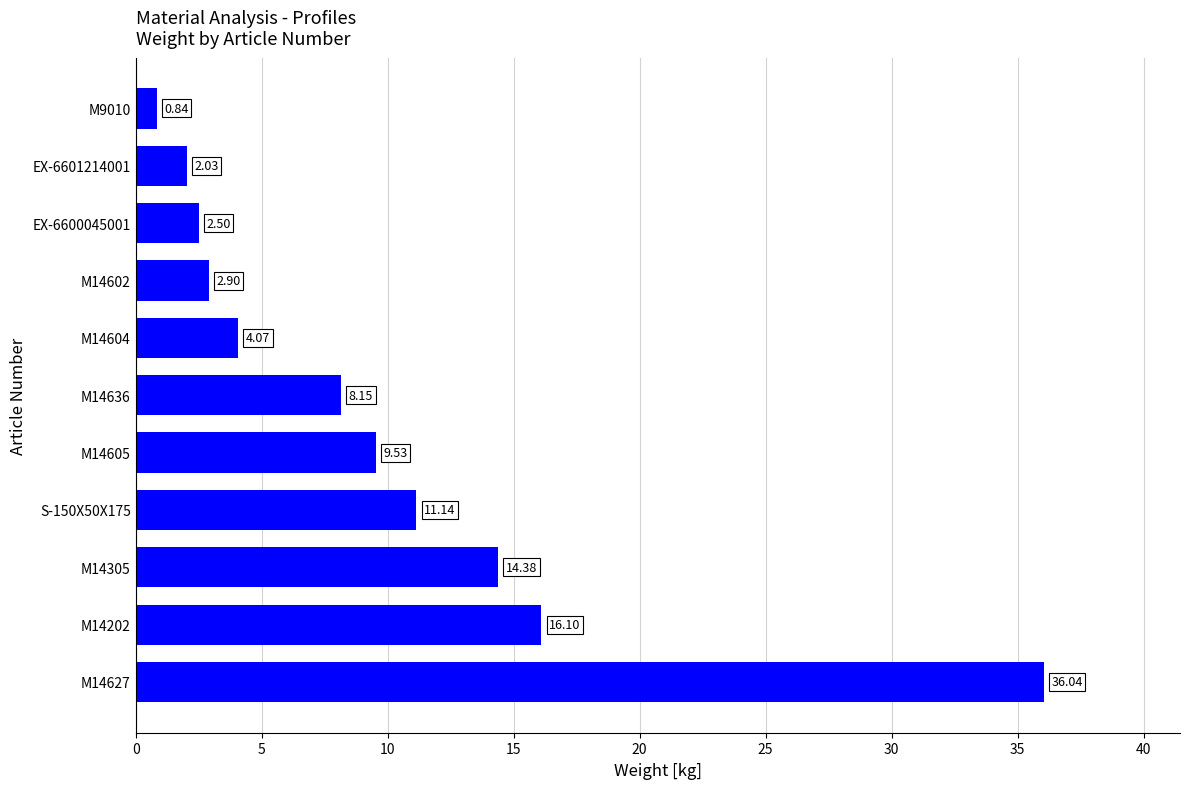

What is the change in value from M14605 to M9010?

-8.7